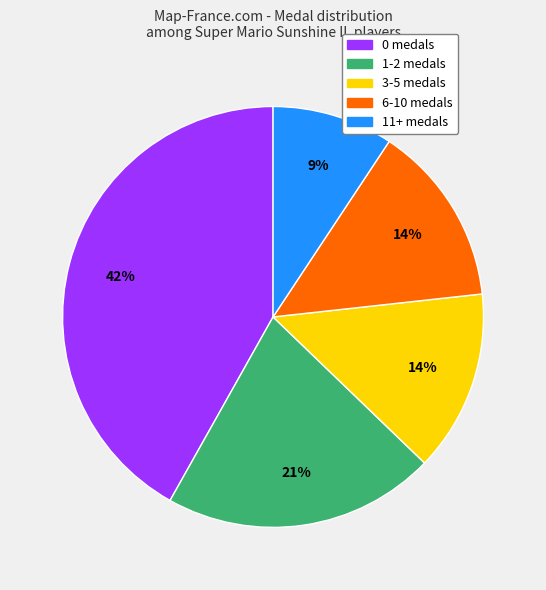

Is there a majority slice in this chart?

No